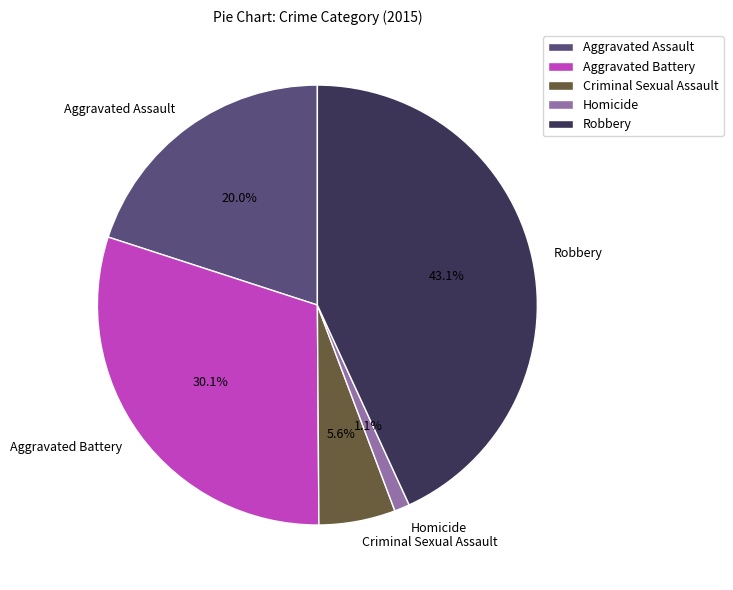

To the nearest percent, what is the average slice percentage?

20%